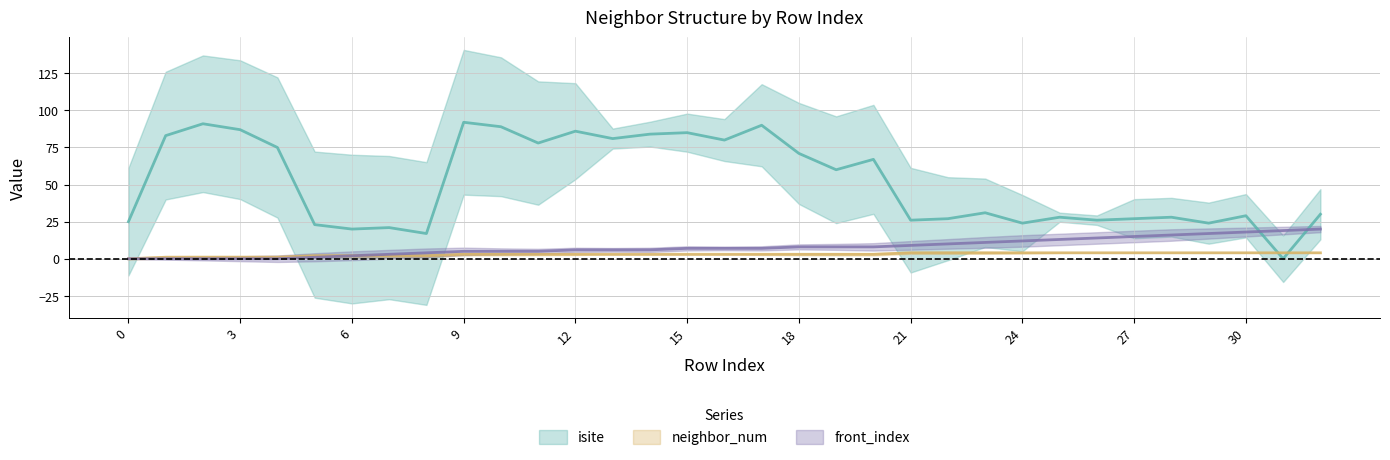

Which series ends up on top after the final intersection of front_index and isite?

isite